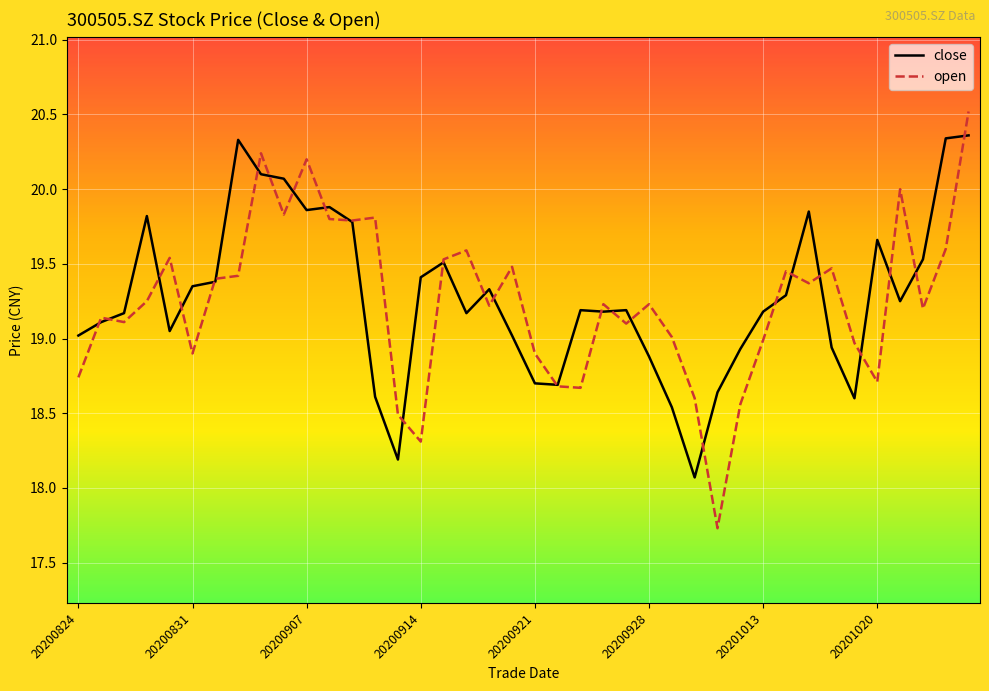

What is the minimum value shown in the chart?

17.7